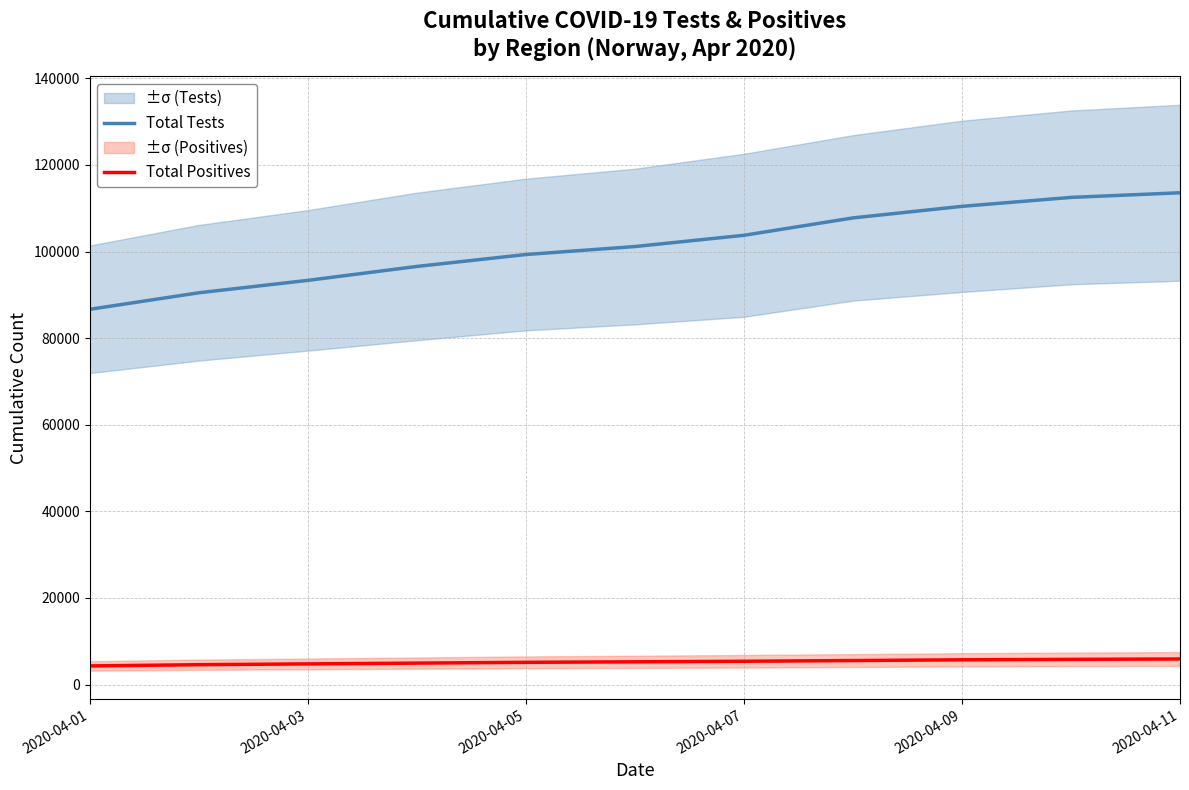

Which label corresponds to the smallest value in the chart?

2020-04-01